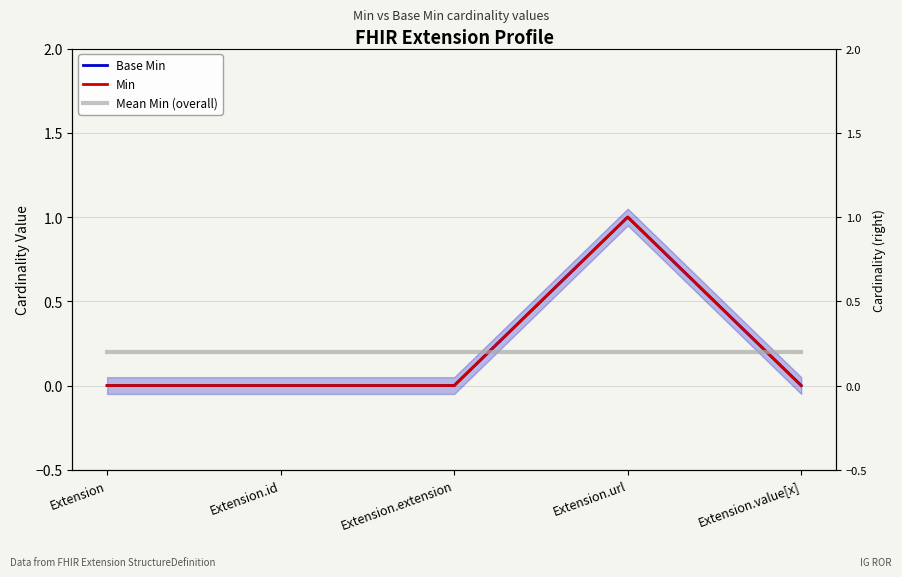

True or false: Min has a value of -0.7 at Extension.

False